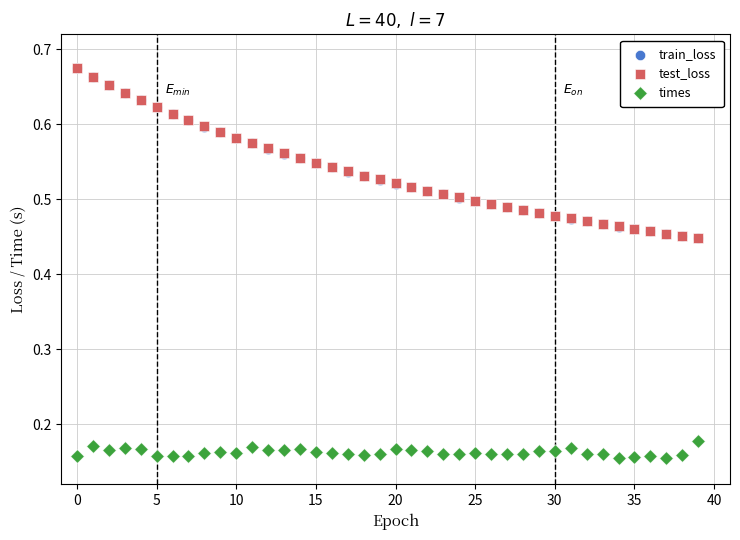

Which series reaches the minimum Y coordinate?

times